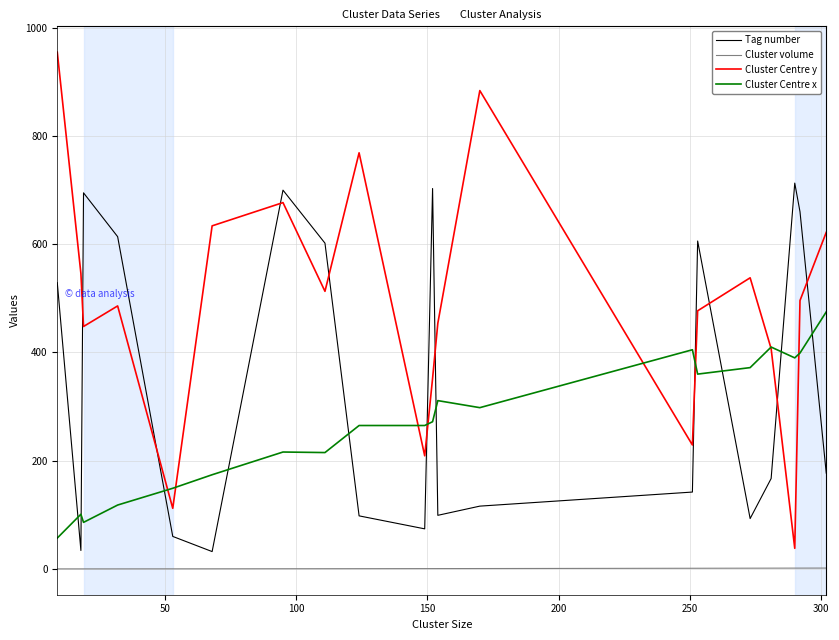

Rank the series by their average value, from lowest to highest.

Cluster volume, Cluster Centre x, Tag number, Cluster Centre y